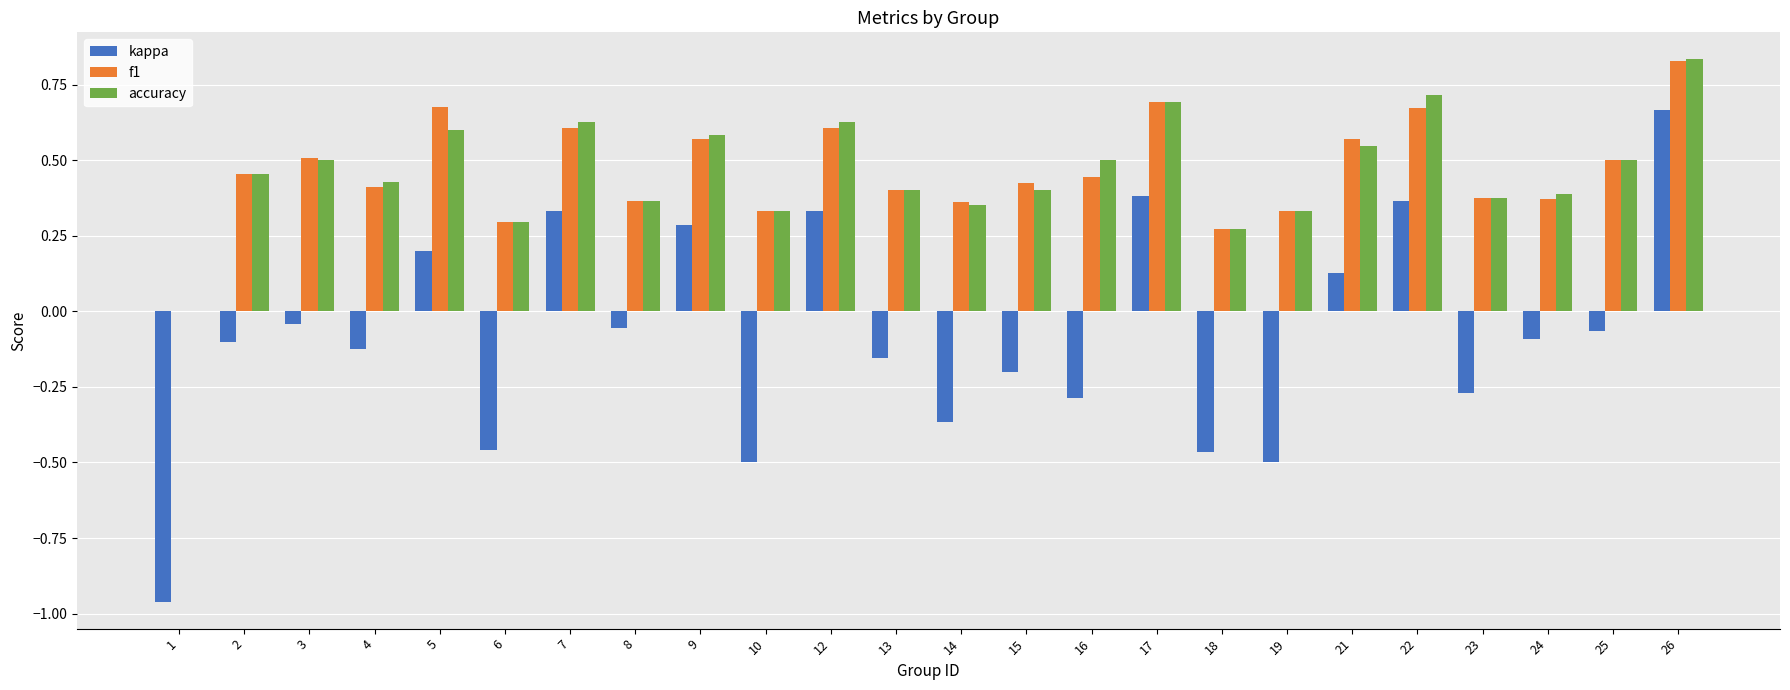

What is the sum of all kappa values?

-1.9